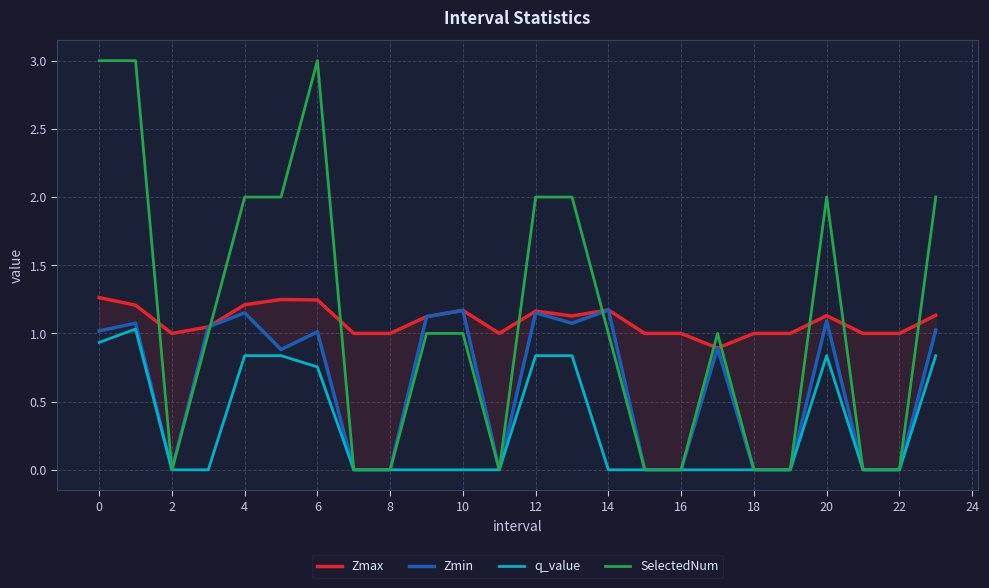

What is the maximum value for SelectedNum?

3.0